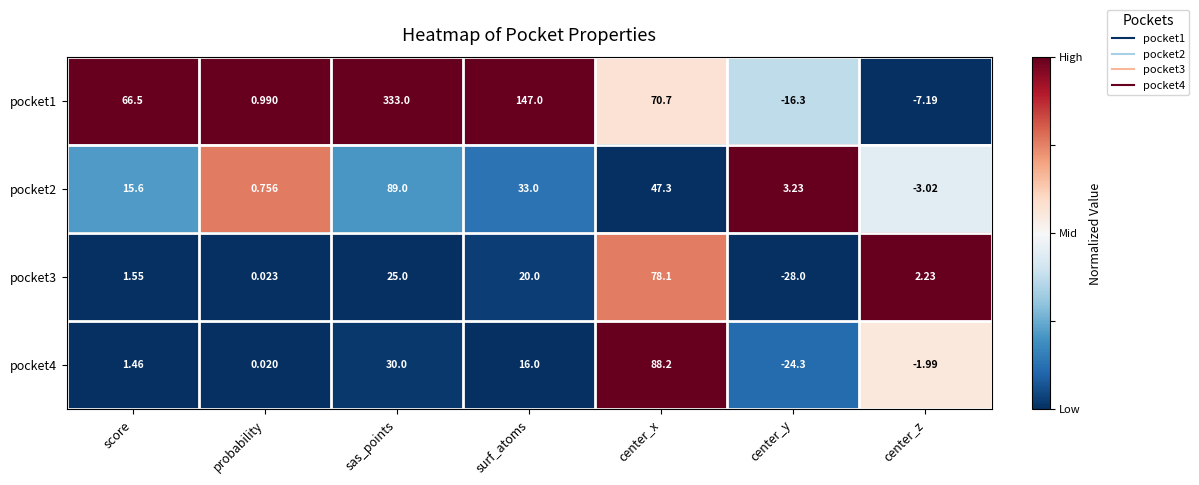

At surf_atoms, list the series in order from largest to smallest.

pocket1, pocket2, pocket3, pocket4